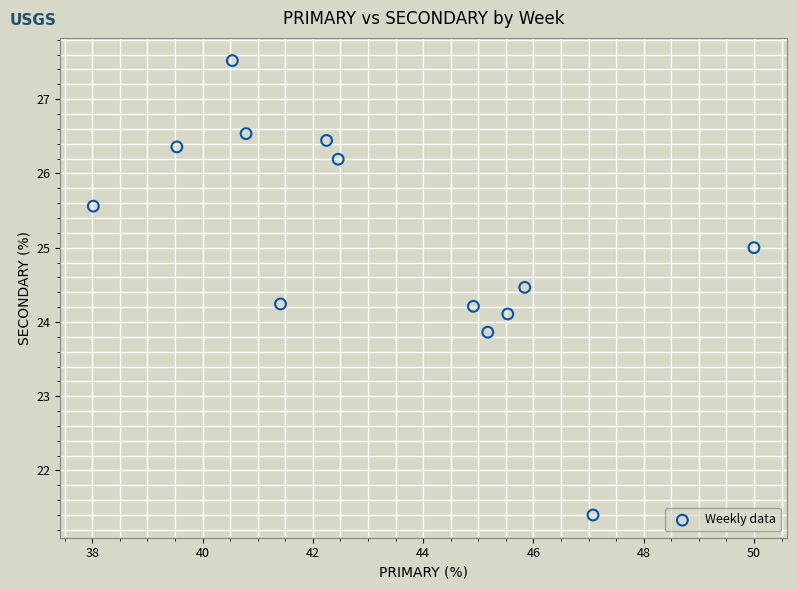

What is the range of Y values (max minus min)?

6.1